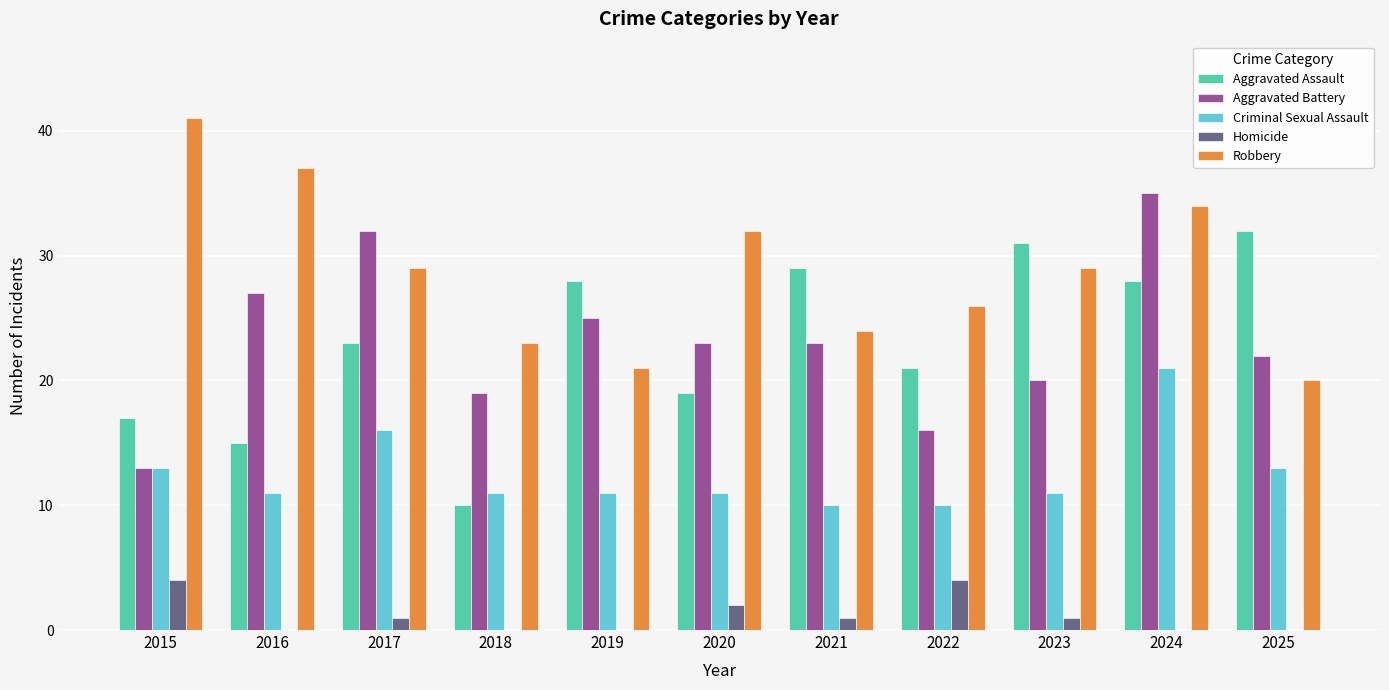

Count the number of data series in this chart.

5